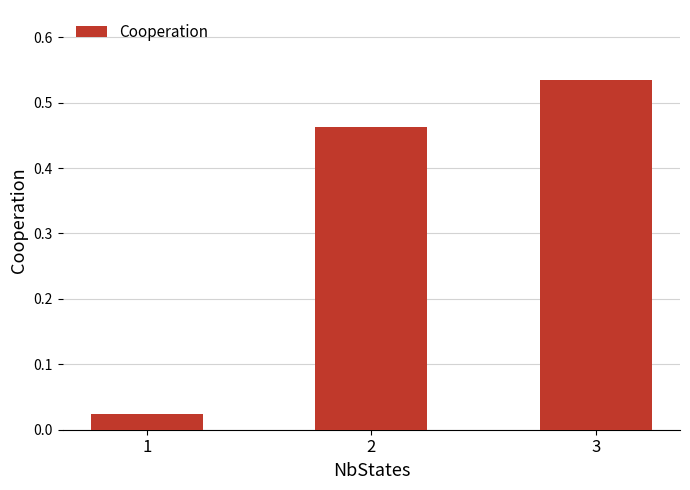

The value at 3 is 0.1. True or false?

False